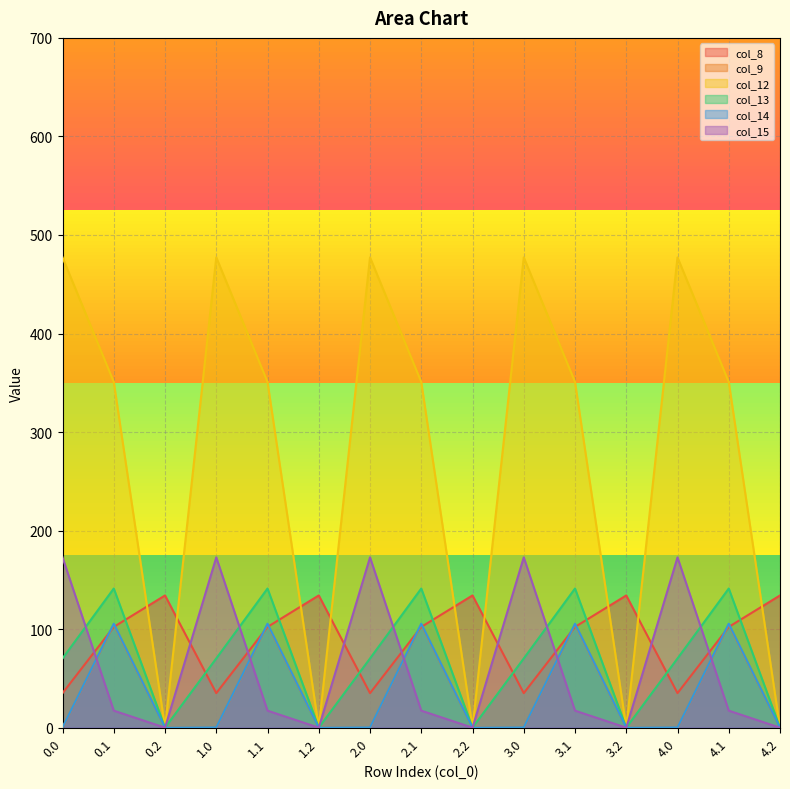

True or false: col_8 and col_12 intersect in this chart.

True